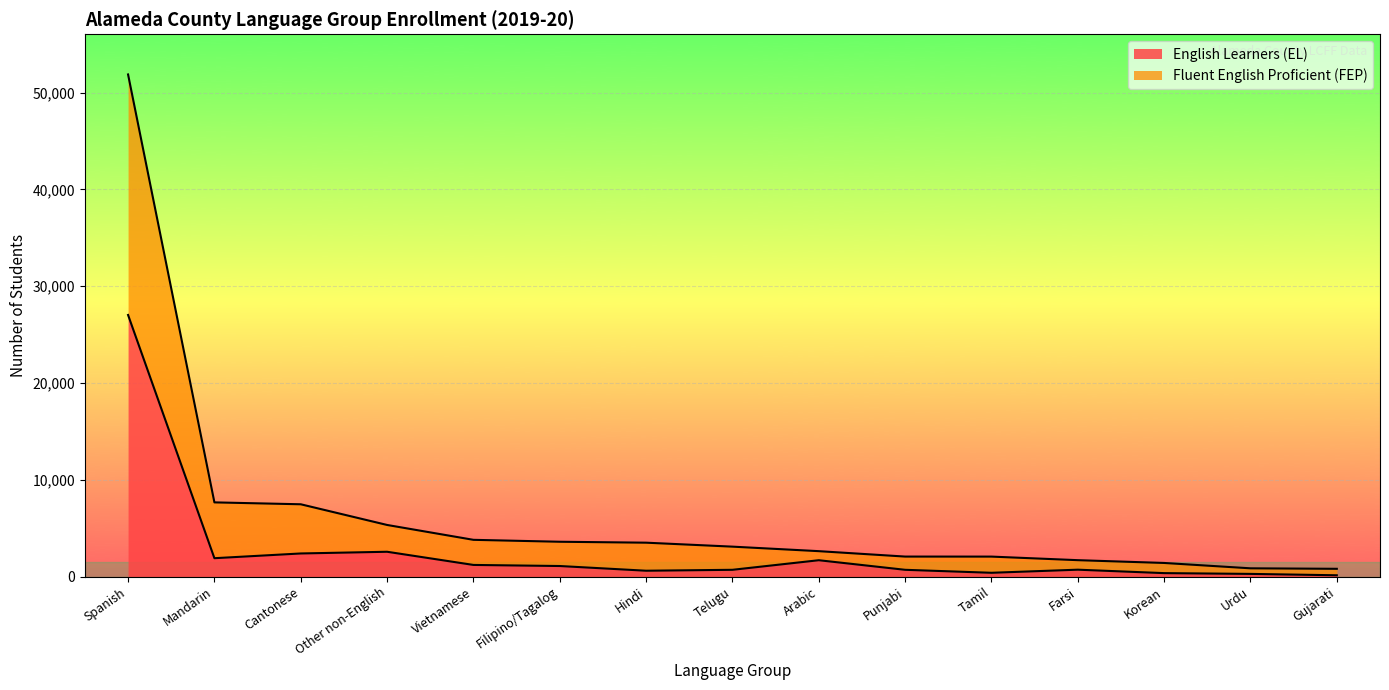

Is it true that English Learners (EL) equals 1897 at Mandarin?

True